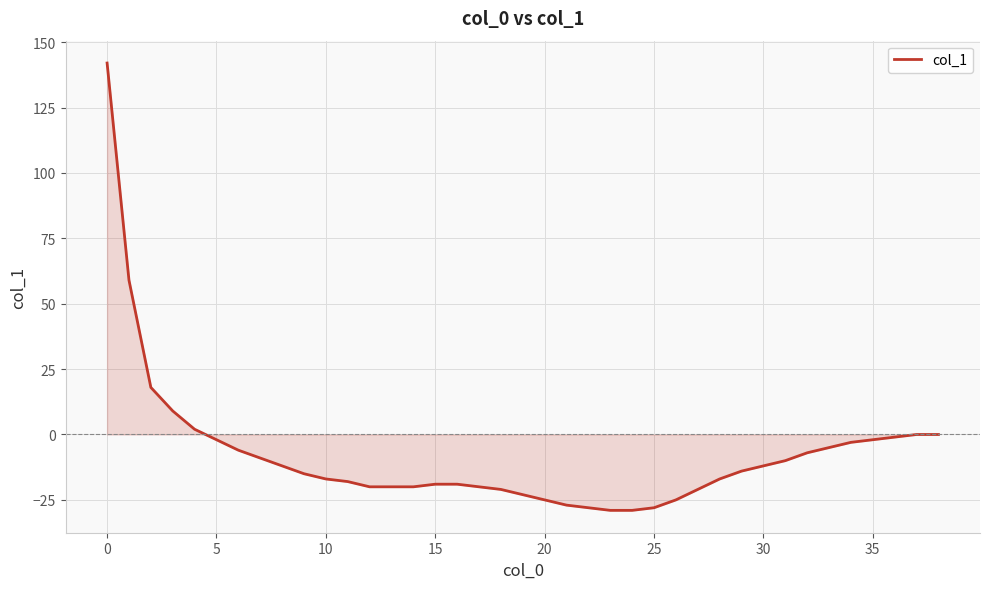

What is the maximum value shown in the chart?

142